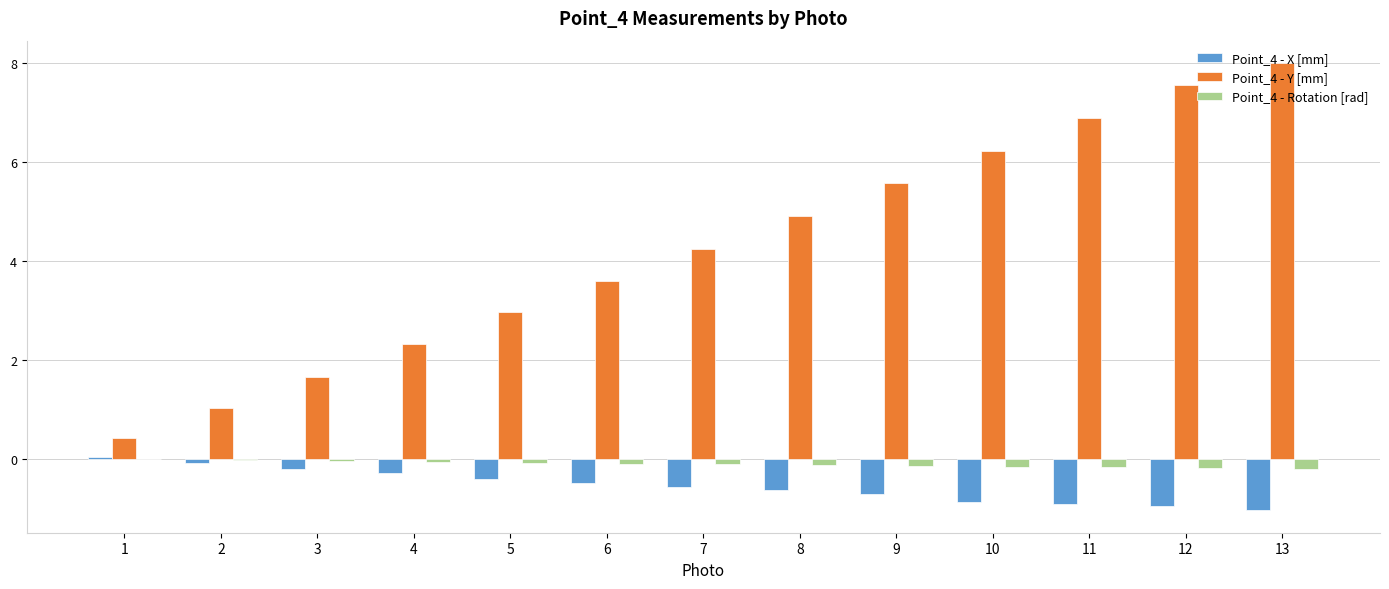

The value of Point_4 - X [mm] at 10 is -1.3. True or false?

False